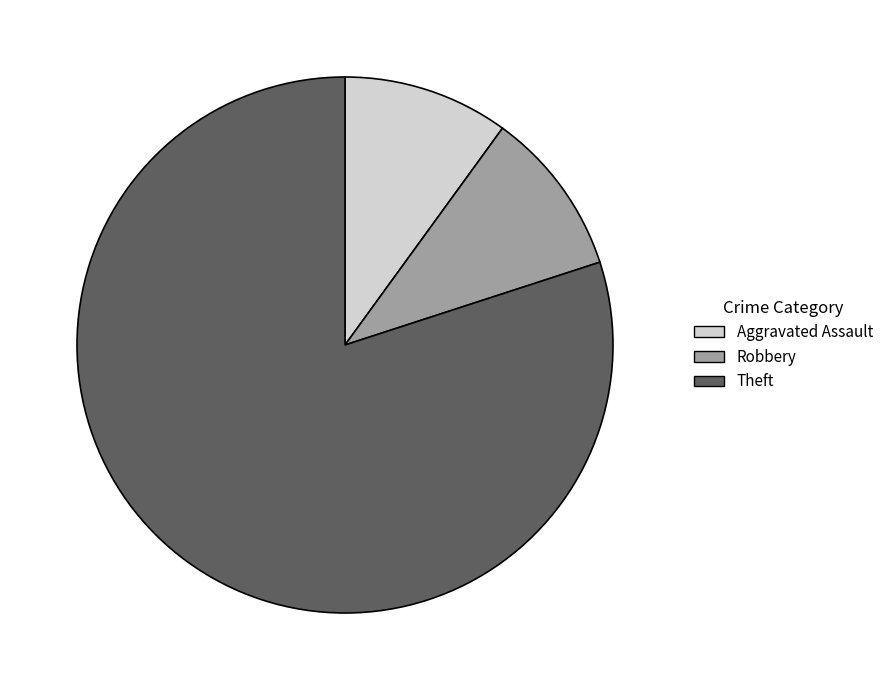

Is it true that Aggravated Assault is 20% of the pie?

False